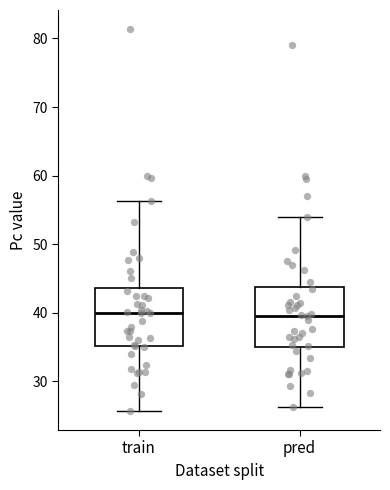

Reading left to right, transcribe this box plot: for each box, give where its median line is, the range the box spans, and where its two whiskers end, as read against the y-axis. The values are not printed on the chart, so give them approximately, as read against the axis.

train: median 40, box 35 to 44, whiskers 26 to 56
pred: median 40, box 35 to 44, whiskers 26 to 54